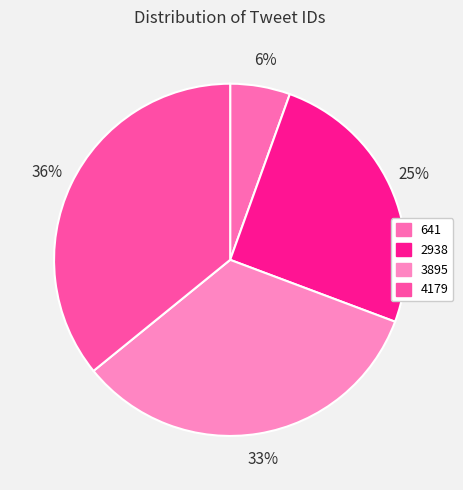

What percentage is NOT represented by 641?

94.5%